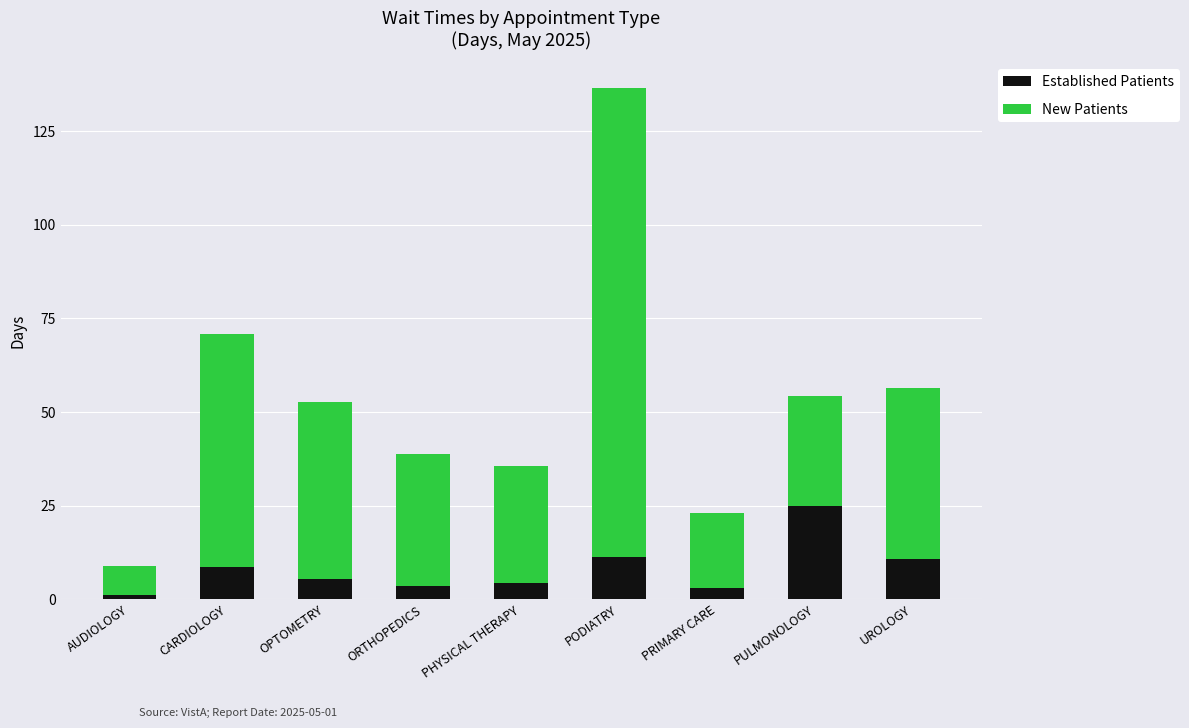

The value of Established Patients at UROLOGY is 10.8. True or false?

True